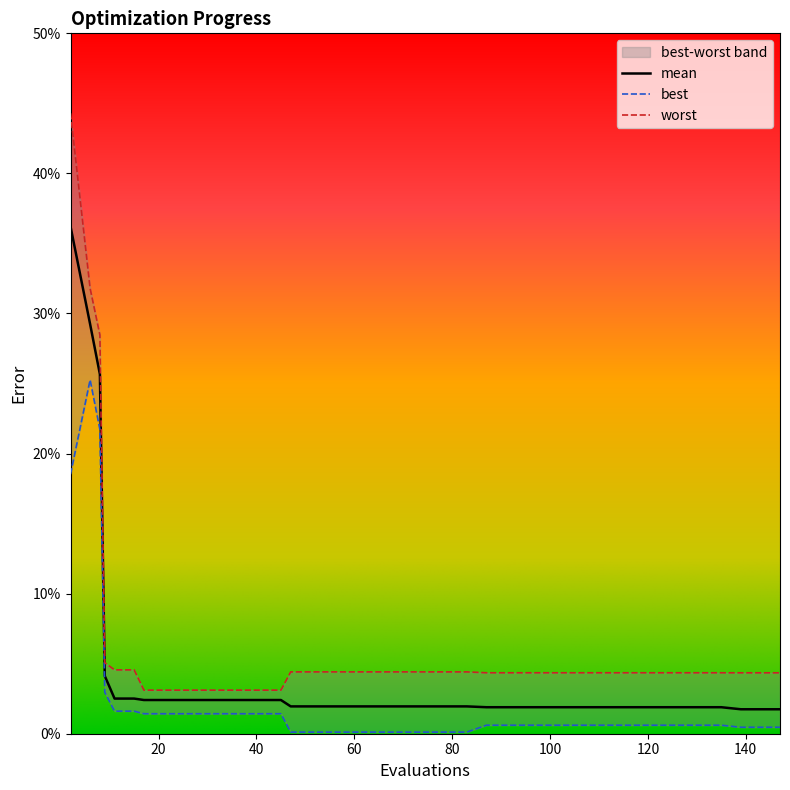

Reading left to right, extract all data points from this chart.

mean: 0.4	0.3	0.3	0.0	0.0	0.0	0.0	0.0	0.0	0.0	0.0	0.0	0.0	0.0	0.0	0.0	0.0	0.0	0.0	0.0	0.0	0.0	0.0	0.0	0.0	0.0	0.0	0.0	0.0	0.0	0.0	0.0	0.0	0.0	0.0	0.0	0.0	0.0	0.0	0.0
best: 0.2	0.3	0.2	0.0	0.0	0.0	0.0	0.0	0.0	0.0	0.0	0.0	0.0	0.0	0.0	0.0	0.0	0.0	0.0	0.0	0.0	0.0	0.0	0.0	0.0	0.0	0.0	0.0	0.0	0.0	0.0	0.0	0.0	0.0	0.0	0.0	0.0	0.0	0.0	0.0
worst: 0.4	0.3	0.3	0.1	0.0	0.0	0.0	0.0	0.0	0.0	0.0	0.0	0.0	0.0	0.0	0.0	0.0	0.0	0.0	0.0	0.0	0.0	0.0	0.0	0.0	0.0	0.0	0.0	0.0	0.0	0.0	0.0	0.0	0.0	0.0	0.0	0.0	0.0	0.0	0.0